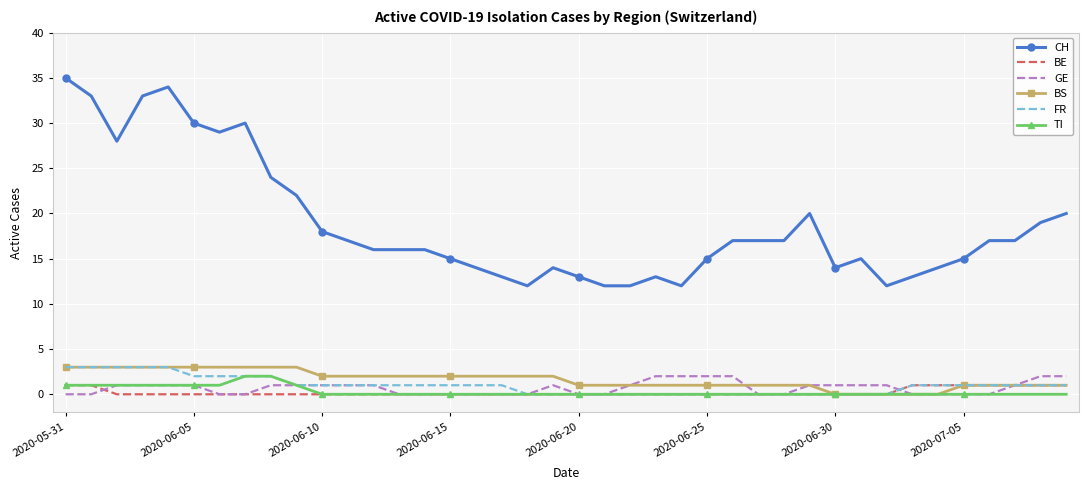

Which series has the largest total across all categories?

CH